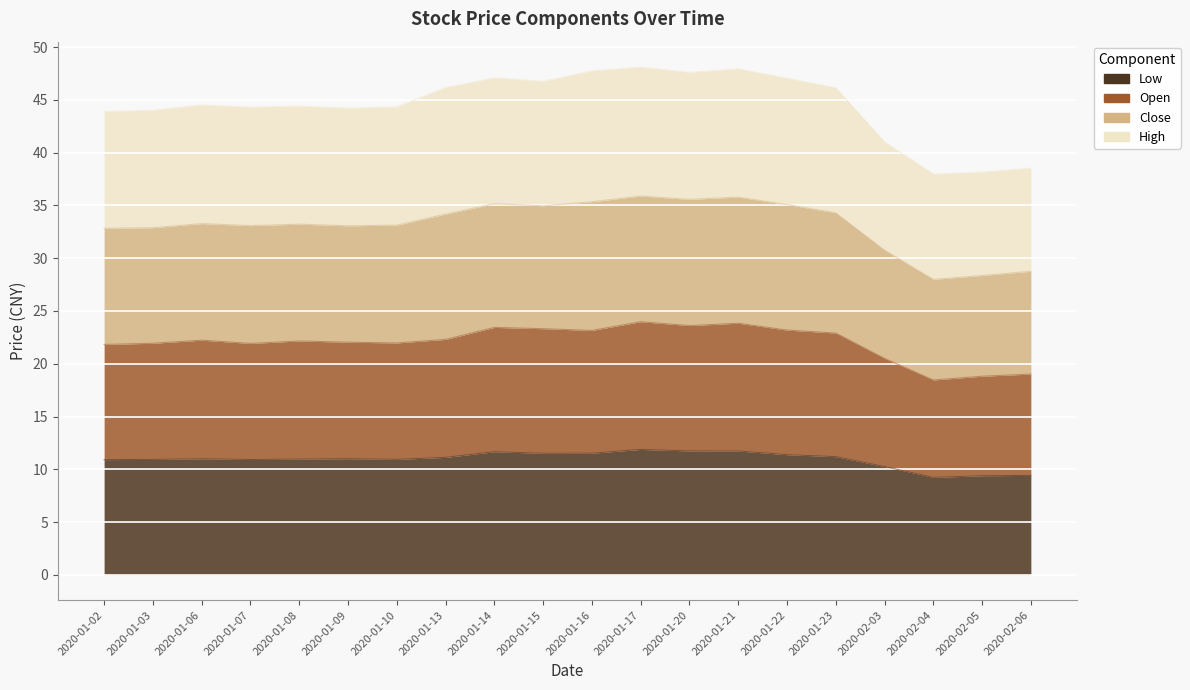

Where is the first local maximum for low?

2020-01-06